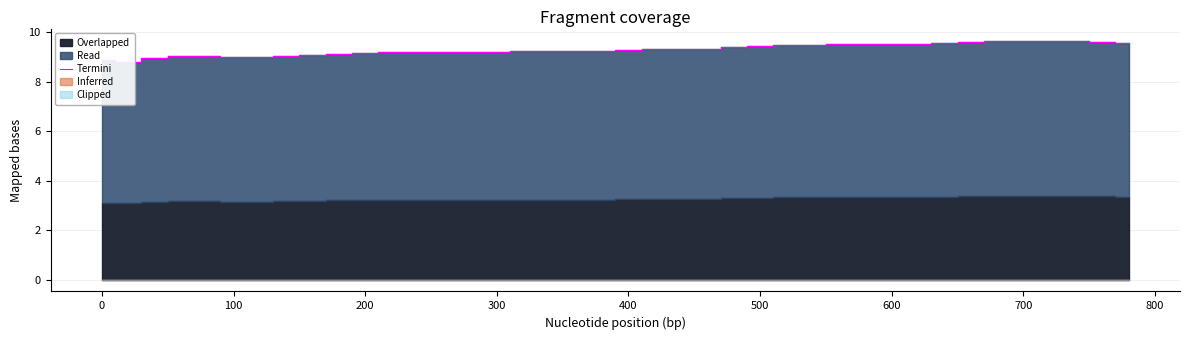

How many lines are shown in the chart?

1